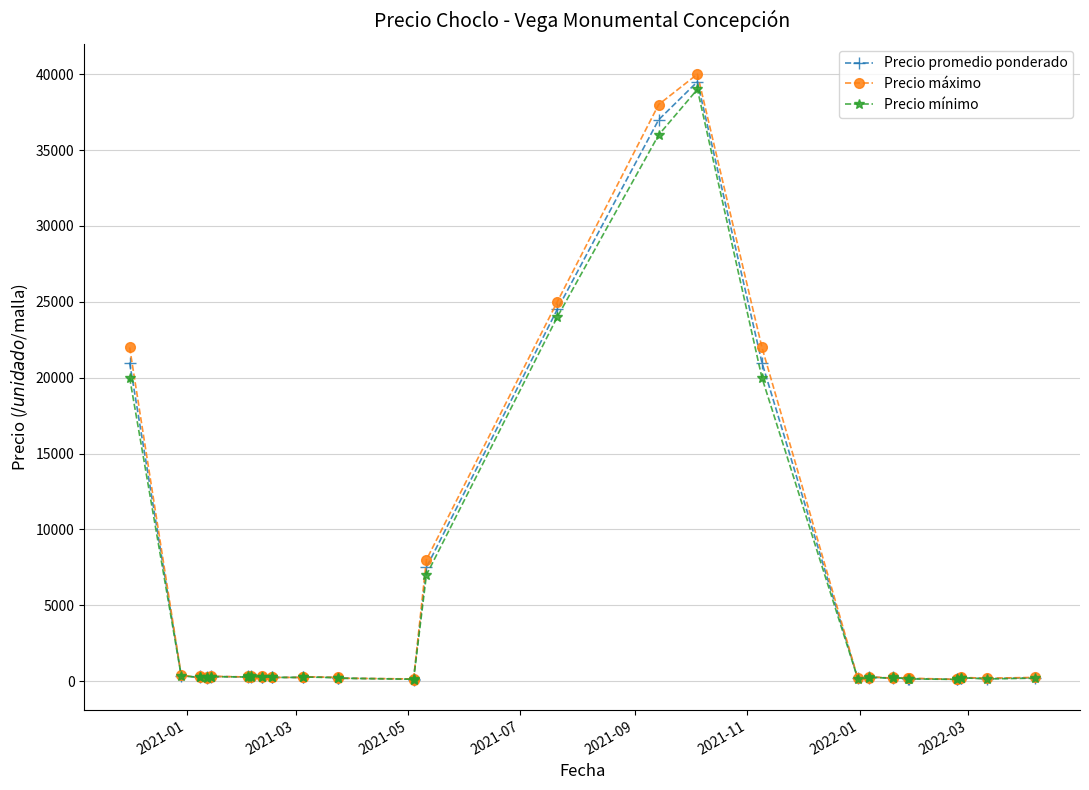

Does the chart display data point markers on the line(s)?

Yes